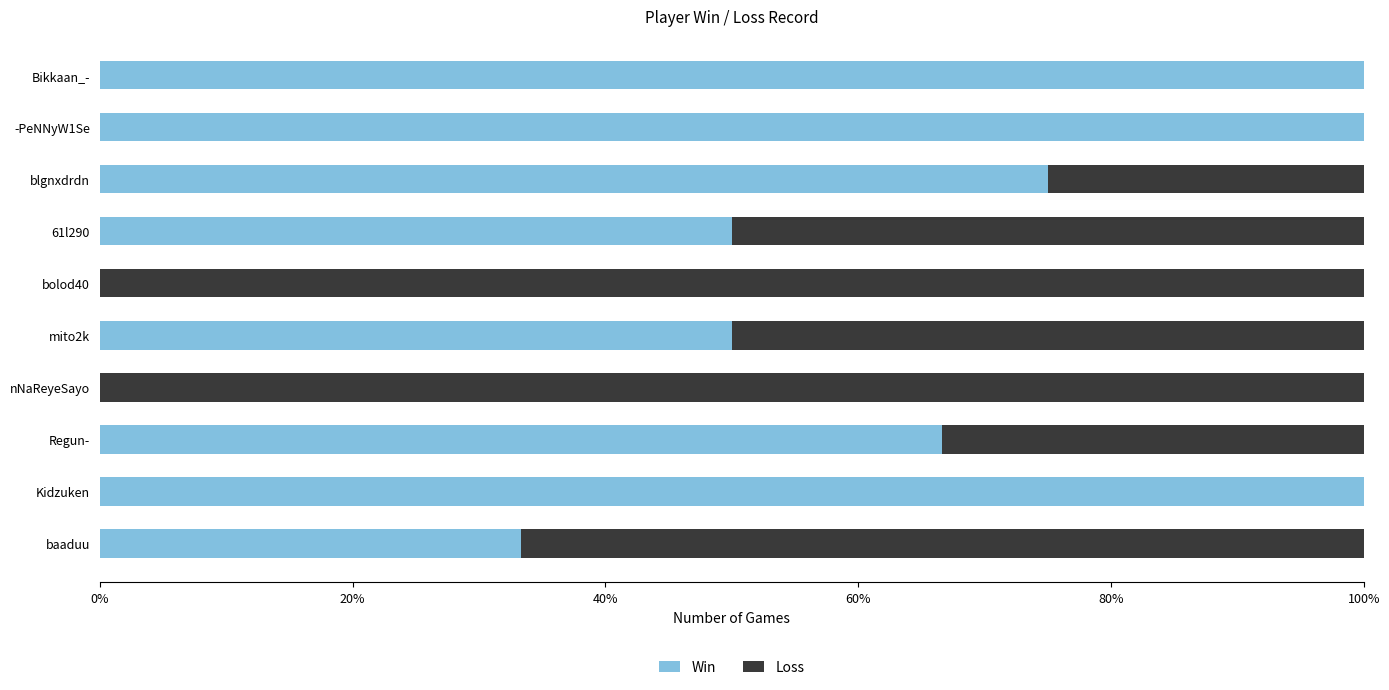

True or false: Win has a value of 50.0 at mito2k.

True